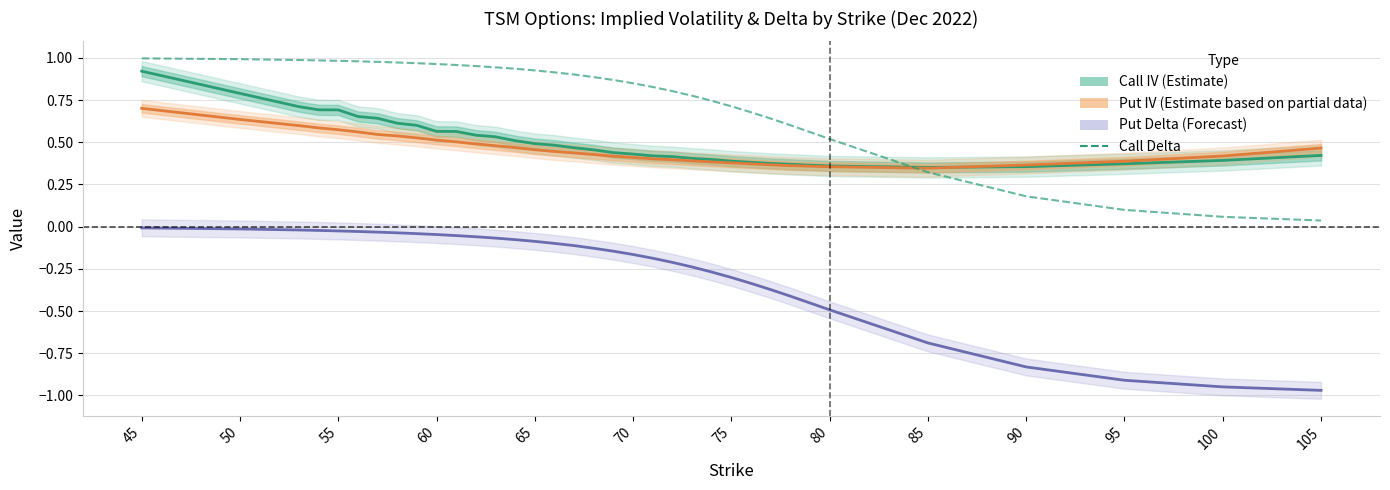

Count the Call IV (Estimate) values in the range 0 to 1.

34